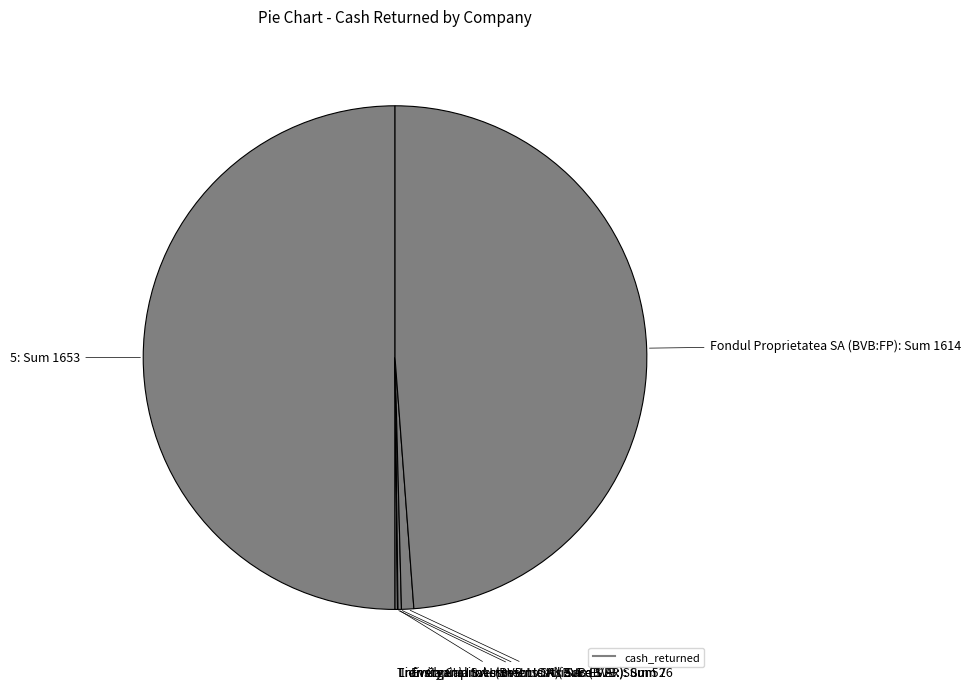

How many slices are in this pie chart?

6